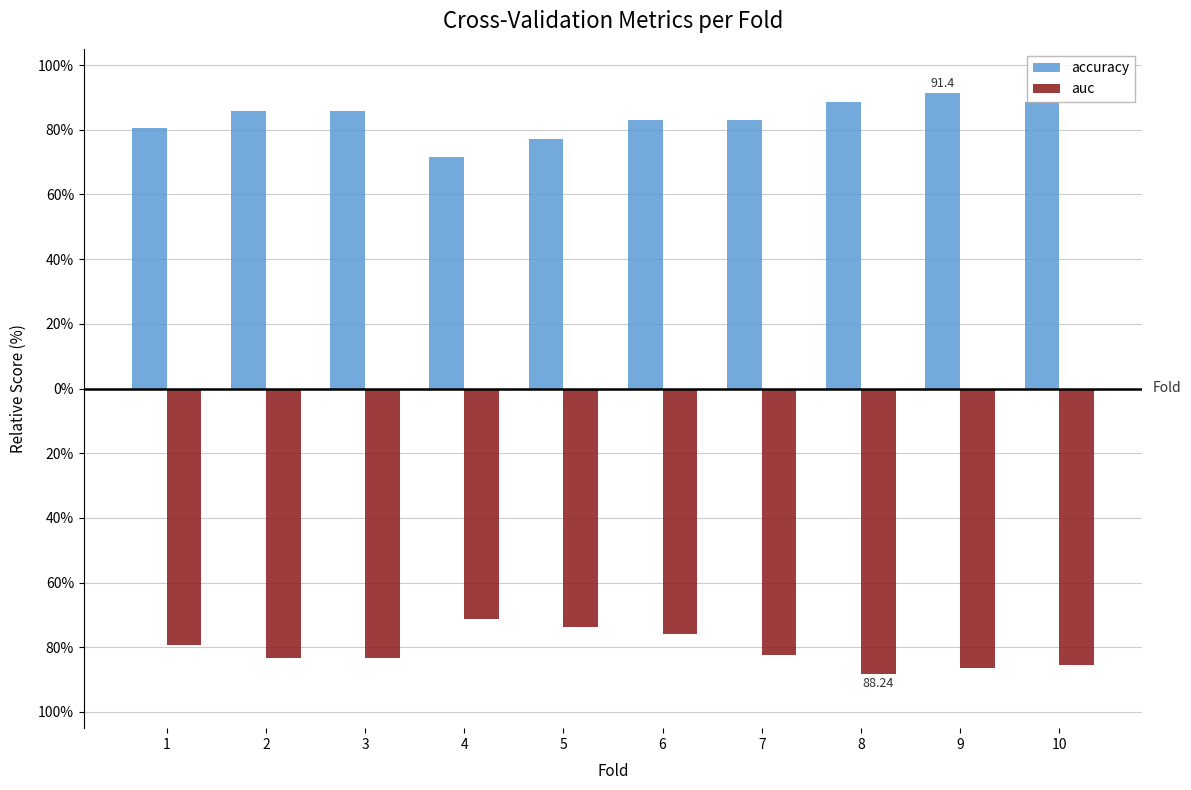

What is the sum of the auc values at 7 and 3?

-165.8